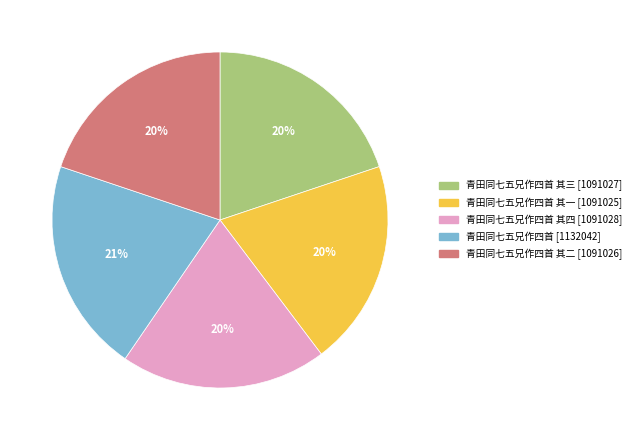

Is there any slice that represents more than half of the pie?

No